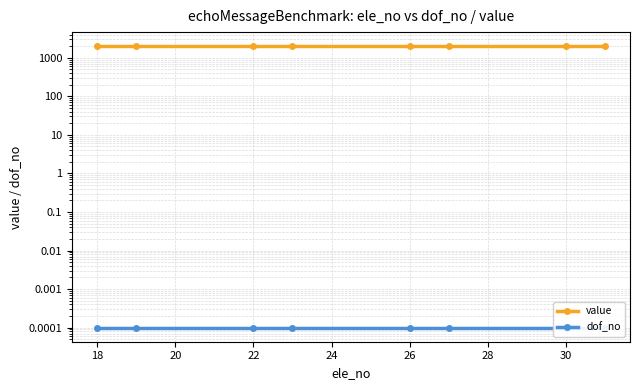

The value of dof_no at 26 is 0.0. True or false?

True